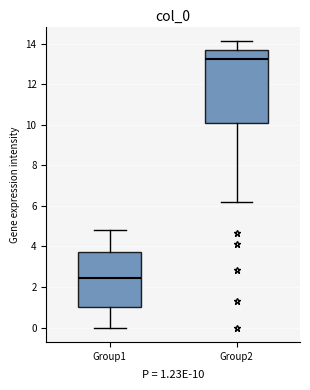

Which box is the tallest, from its lower edge to its upper edge?

Group2